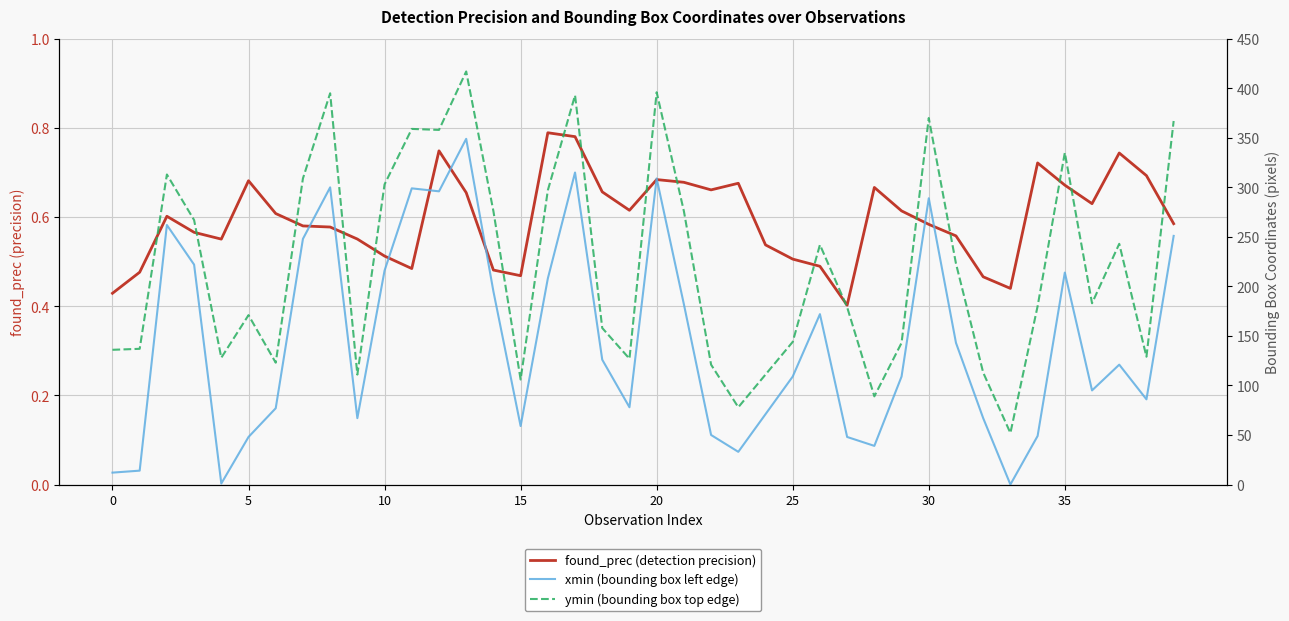

List the series in order of their peak value, lowest first.

found_prec, xmin, ymin